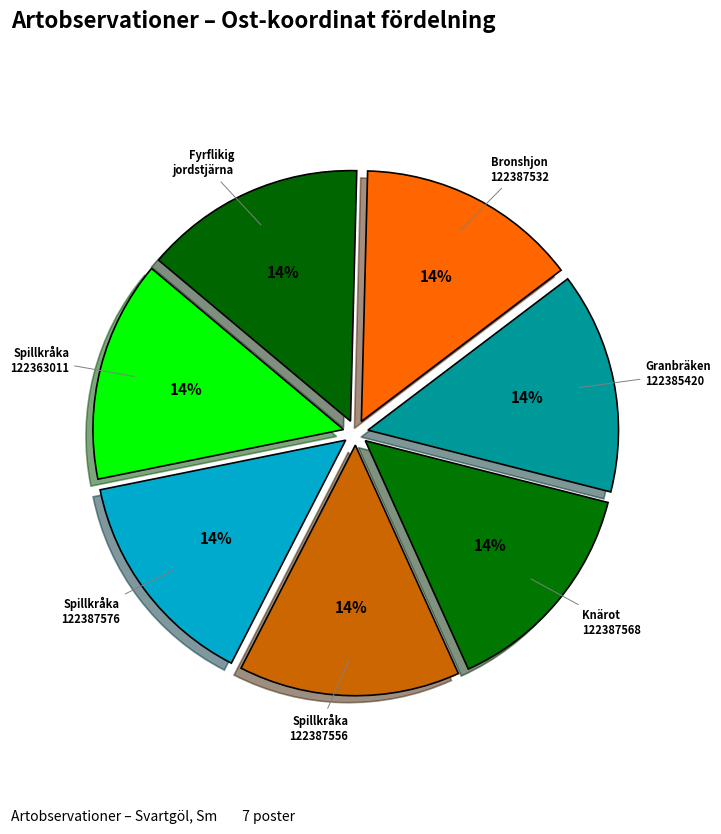

True or false: Bronshjon 122387532 accounts for 14% of the total.

True